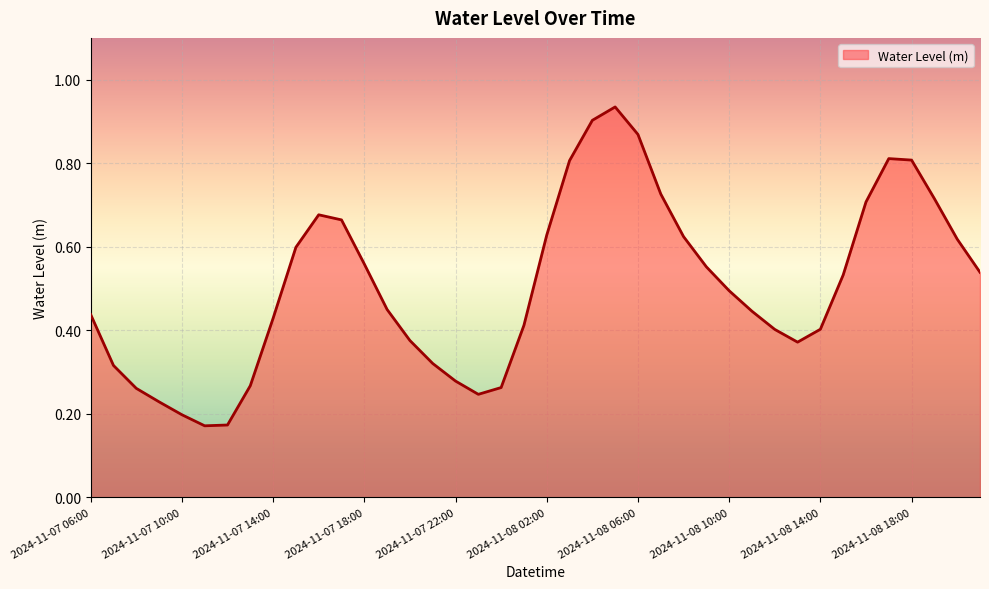

What is the difference between the maximum and minimum values?

0.8